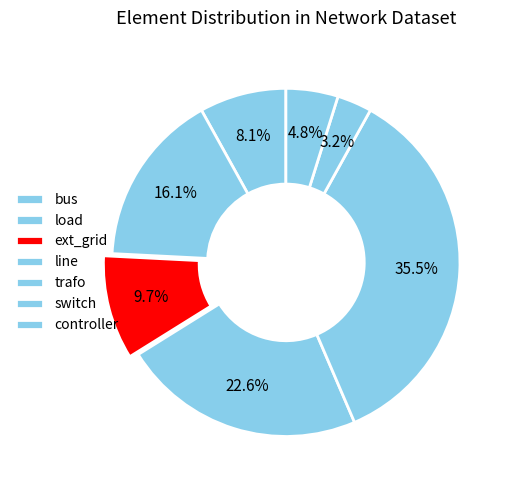

What is the smallest slice in the pie chart?

switch